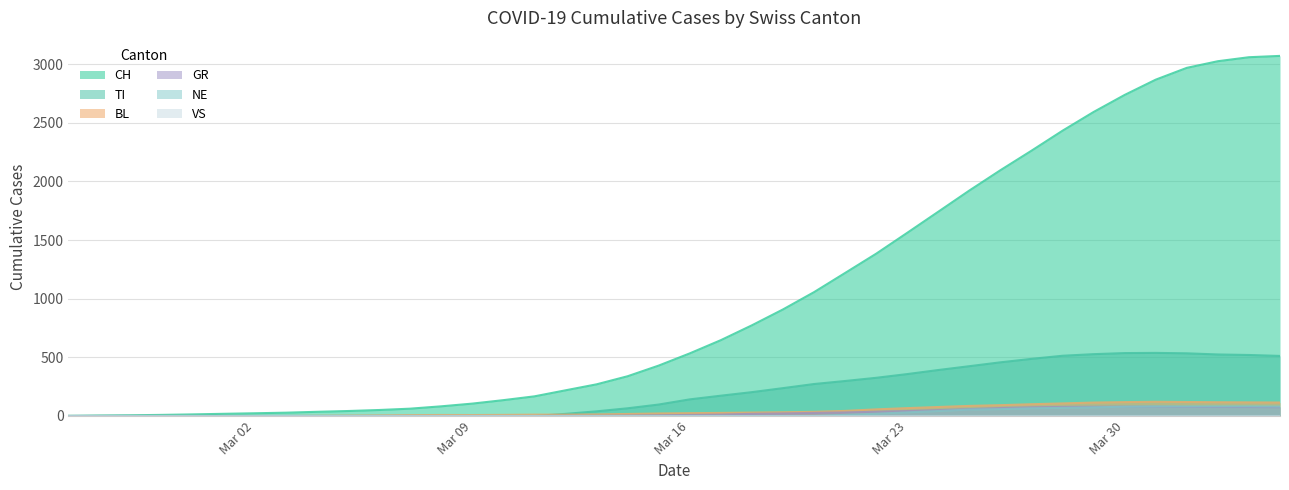

What is the maximum value shown in the chart?

3069.3